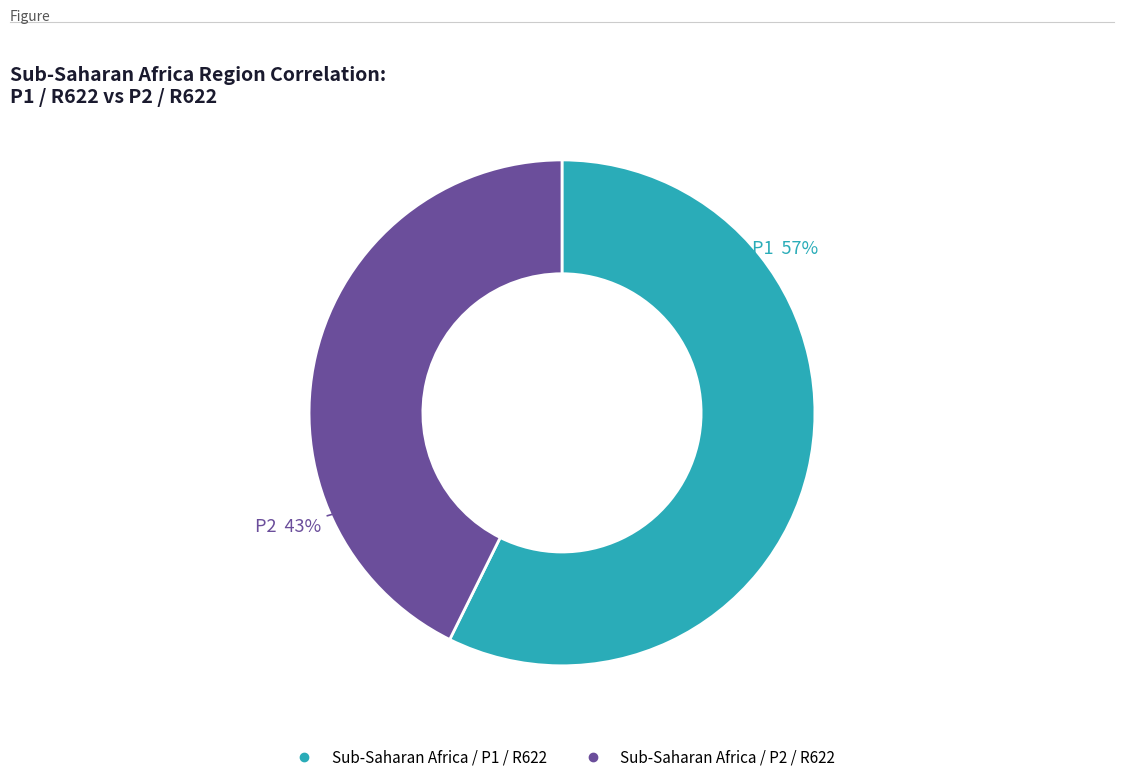

What is the largest slice in the pie chart?

Sub-Saharan Africa / P1 / R622